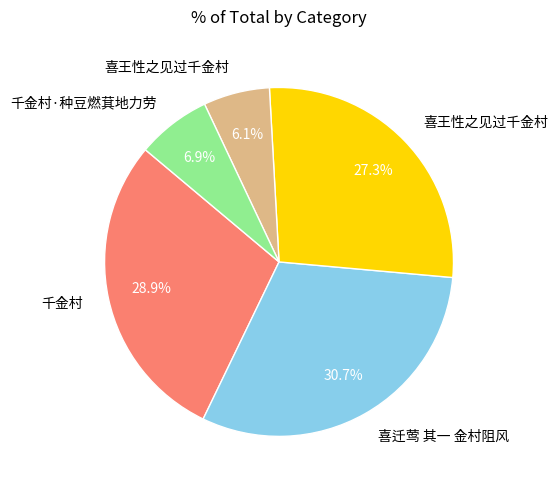

How many slices are in this pie chart?

5